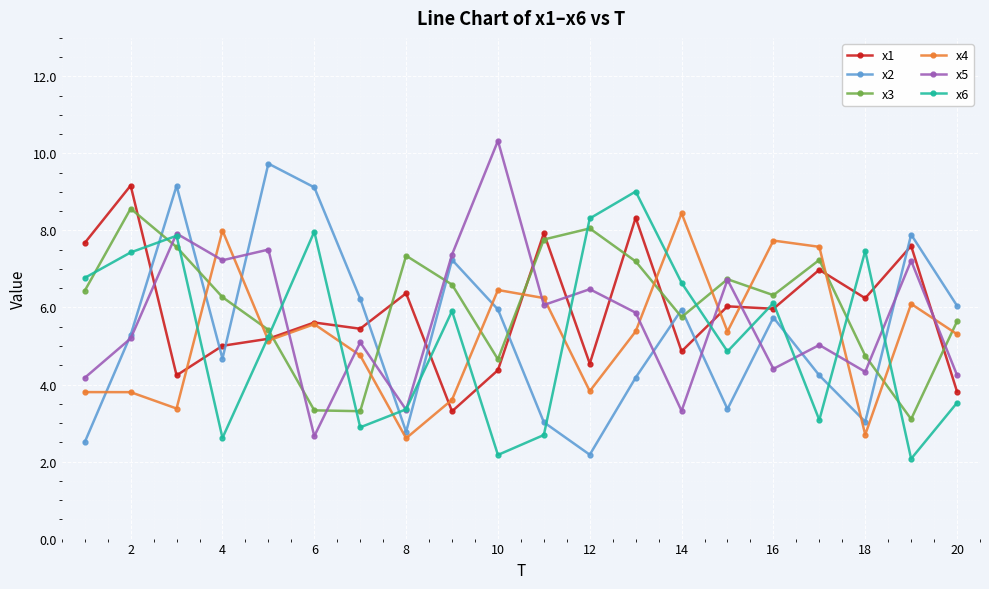

What is the maximum value for x1?

9.2